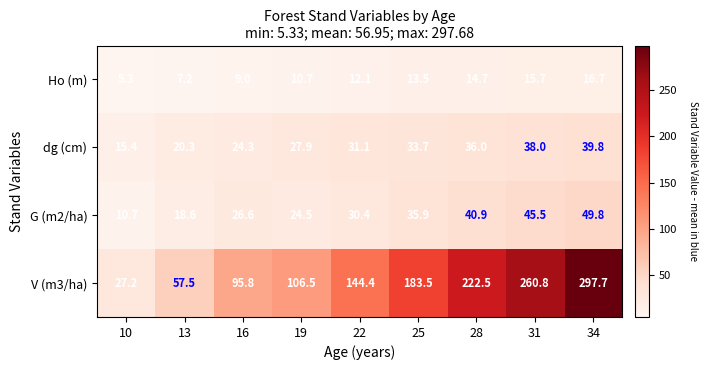

Count the number of data series in this chart.

4